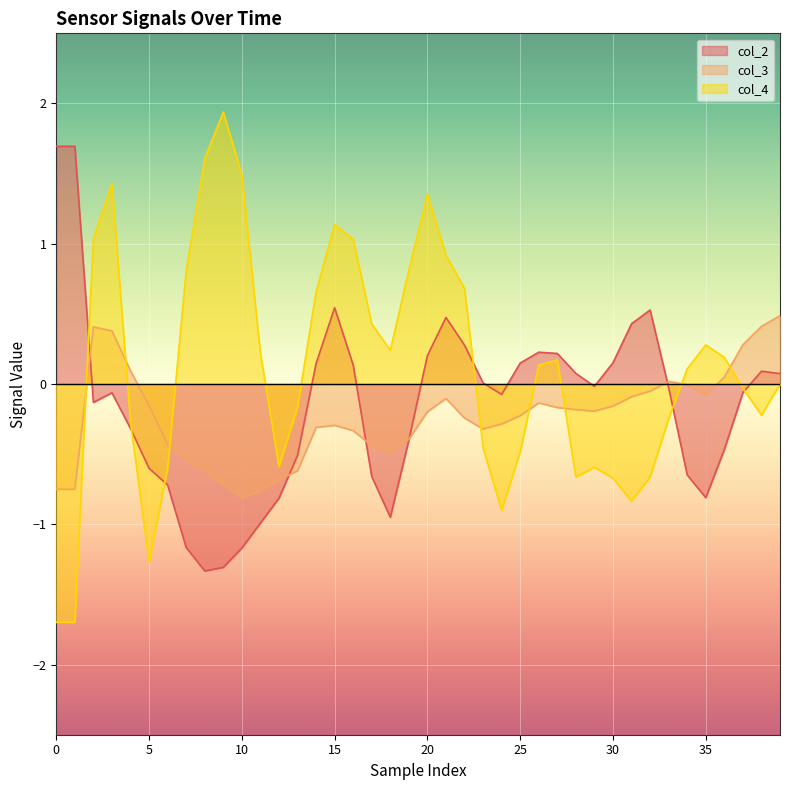

How many lines are shown in the chart?

3